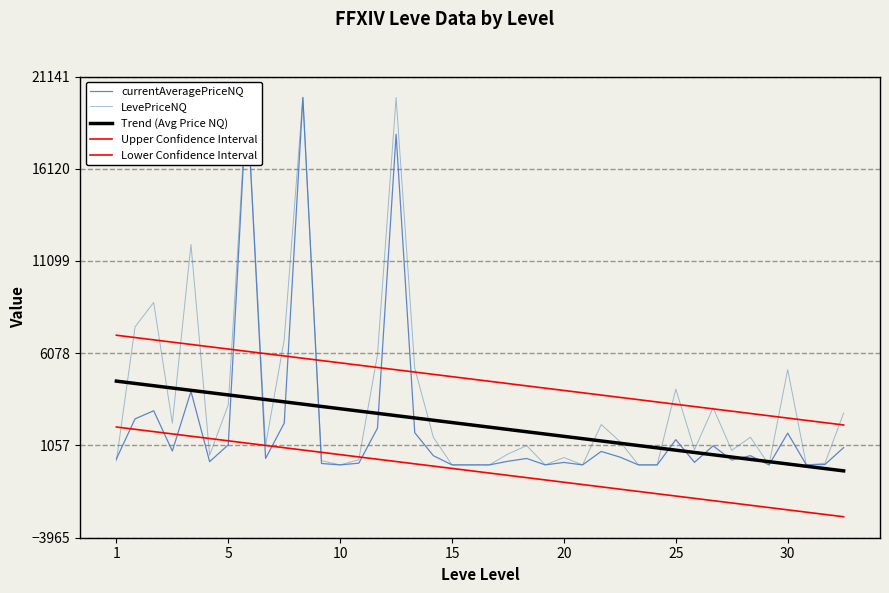

Reading left to right, extract all data points from this chart.

currentAveragePriceNQ: 326.6	2503.6	2946.8	756.0	4000.0	176.0	1090.0	20000.0	350.0	2271.0	20000.0	76.0	0.0	93.5	1995.0	18000.0	1753.0	499.0	0.0	0.0	0.0	197.5	349.5	0.0	133.5	0.0	732.8	425.0	0.0	0.0	1375.0	137.8	1038.0	262.7	502.0	0.0	1729.0	0.0	22.8	940.4
LevePriceNQ: 216.6	7510.7	8840.4	2268.0	12000.0	528.0	3270.0	20000.0	1050.0	6813.0	20000.0	228.0	0.0	280.5	5985.0	20000.0	5259.0	1497.0	0.0	0.0	0.0	592.5	1048.5	0.0	400.5	0.0	2198.5	1275.0	0.0	0.0	4125.0	826.8	3114.0	788.0	1506.0	0.0	5187.0	0.0	91.0	2821.2
Trend (Avg Price NQ): 4559.7	4434.4	4309.1	4183.9	4058.6	3933.4	3808.1	3682.8	3557.6	3432.3	3307.0	3181.8	3056.5	2931.3	2806.0	2680.7	2555.5	2430.2	2305.0	2179.7	2054.4	1929.2	1803.9	1678.6	1553.4	1428.1	1302.9	1177.6	1052.3	927.1	801.8	676.6	551.3	426.0	300.8	175.5	50.2	-75.0	-200.3	-325.5
Upper Confidence Interval: 7057.5	6932.2	6806.9	6681.7	6556.4	6431.2	6305.9	6180.6	6055.4	5930.1	5804.9	5679.6	5554.3	5429.1	5303.8	5178.5	5053.3	4928.0	4802.8	4677.5	4552.2	4427.0	4301.7	4176.5	4051.2	3925.9	3800.7	3675.4	3550.1	3424.9	3299.6	3174.4	3049.1	2923.8	2798.6	2673.3	2548.1	2422.8	2297.5	2172.3
Lower Confidence Interval: 2061.9	1936.6	1811.3	1686.1	1560.8	1435.5	1310.3	1185.0	1059.8	934.5	809.2	684.0	558.7	433.5	308.2	182.9	57.7	-67.6	-192.9	-318.1	-443.4	-568.6	-693.9	-819.2	-944.4	-1069.7	-1194.9	-1320.2	-1445.5	-1570.7	-1696.0	-1821.3	-1946.5	-2071.8	-2197.0	-2322.3	-2447.6	-2572.8	-2698.1	-2823.3